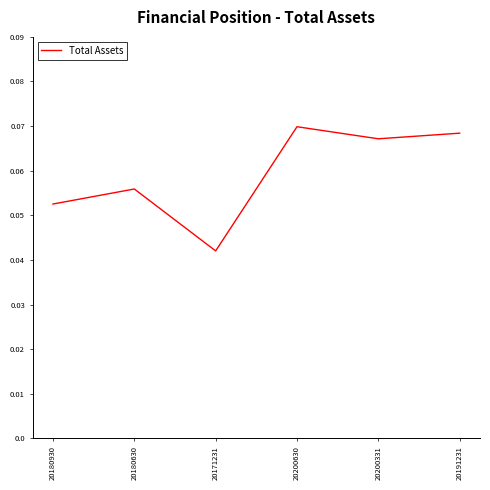

True or false: there are more than 1 points higher than both neighbors.

True